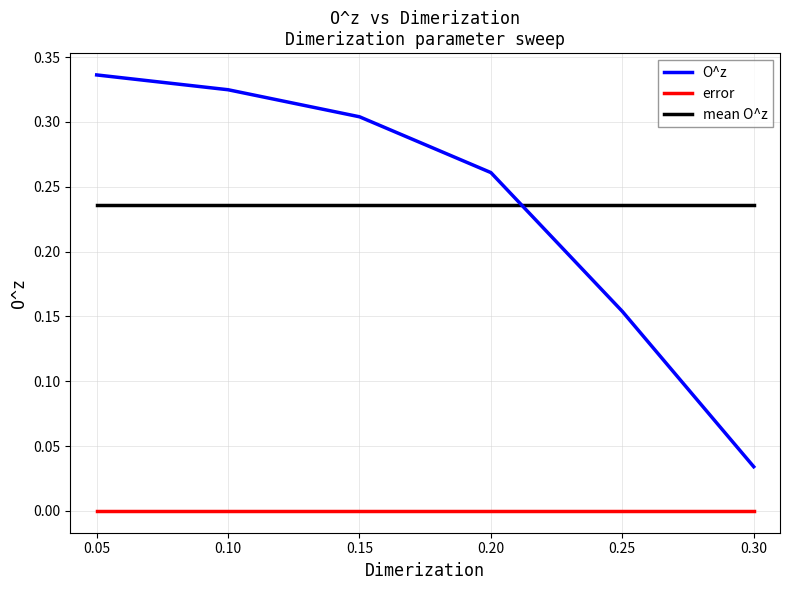

True or false: mean O^z and O^z cross at least once.

True